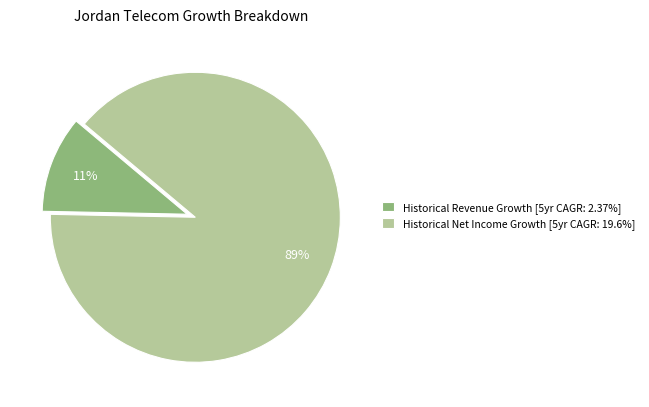

Is there any slice that represents more than half of the pie?

Yes